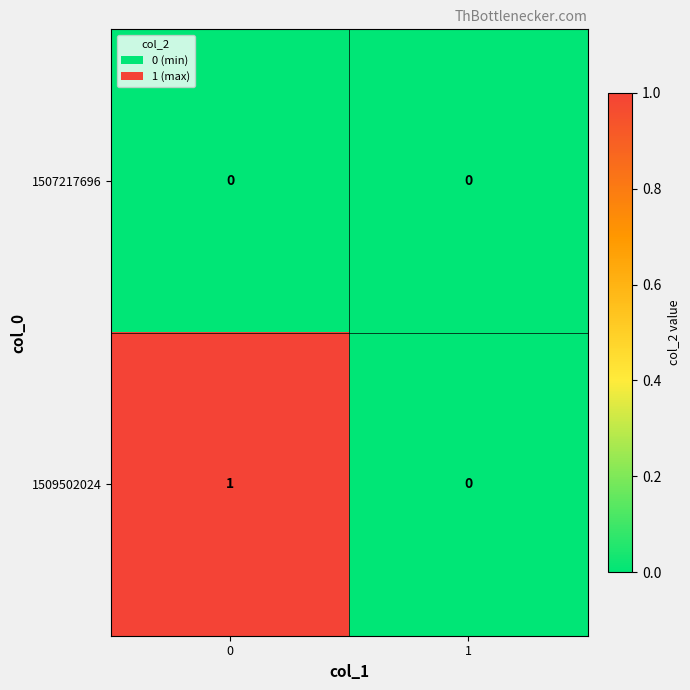

List the labels in order of 1509502024 value, smallest first.

1, 0